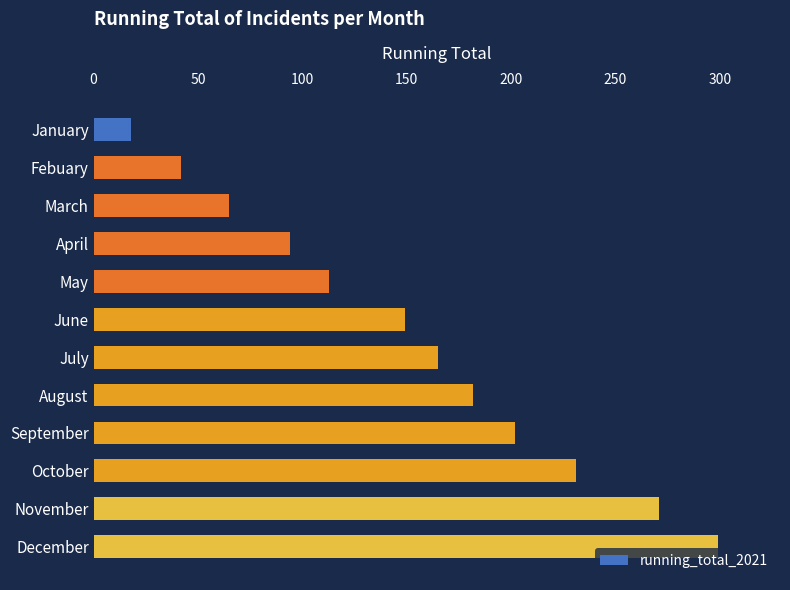

True or false: the data shows 246 at August.

False